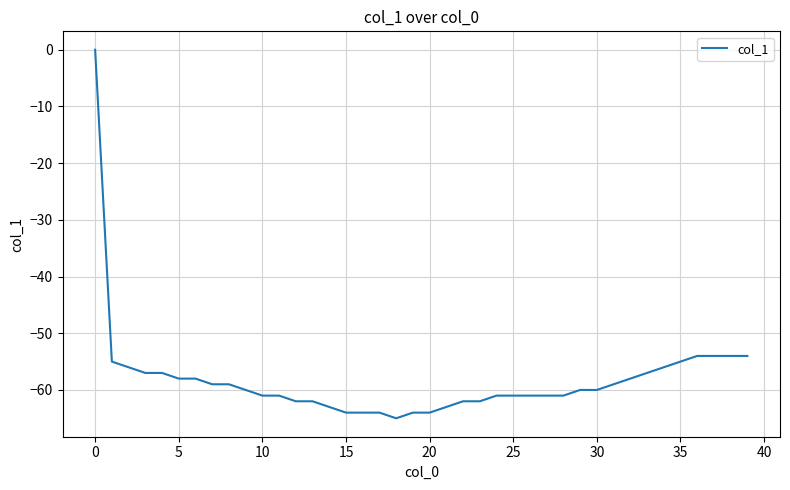

What is the minimum value shown in the chart?

-65